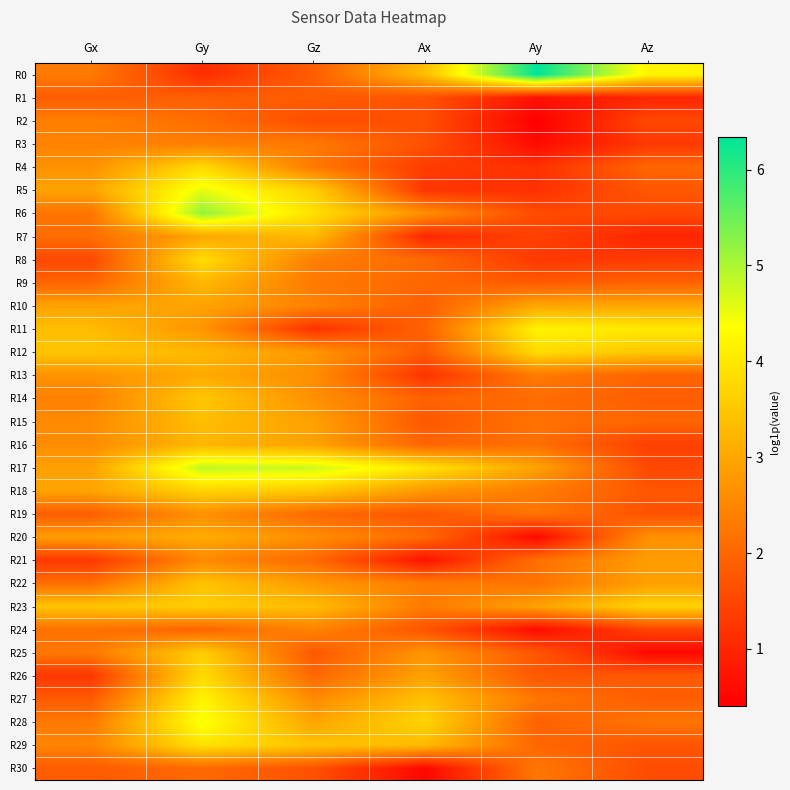

Which has a higher value, Gy or Ay?

Ay